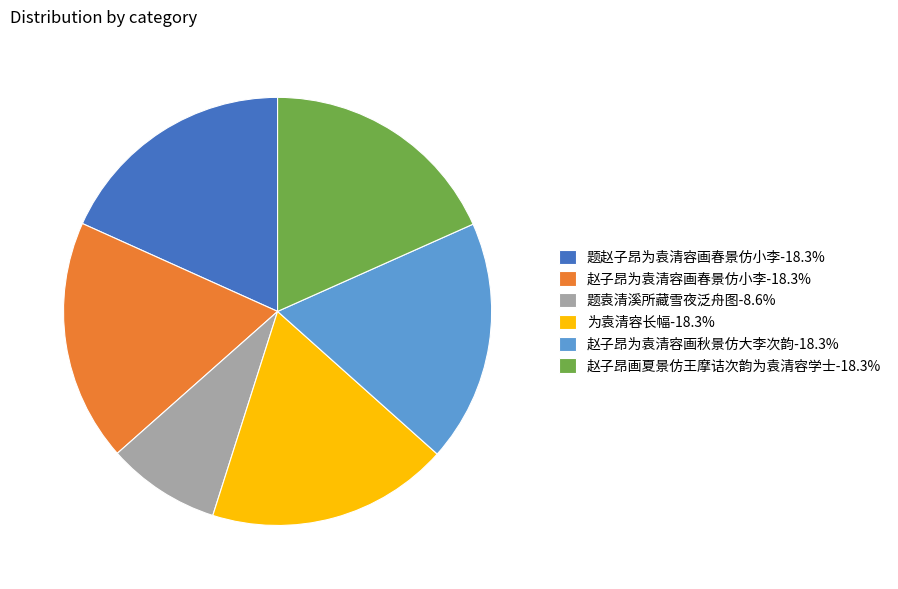

What is the ratio of the value at 题袁清溪所藏雪夜泛舟图-8.6% to the value at 赵子昂为袁清容画春景仿小李-18.3%?

0.5